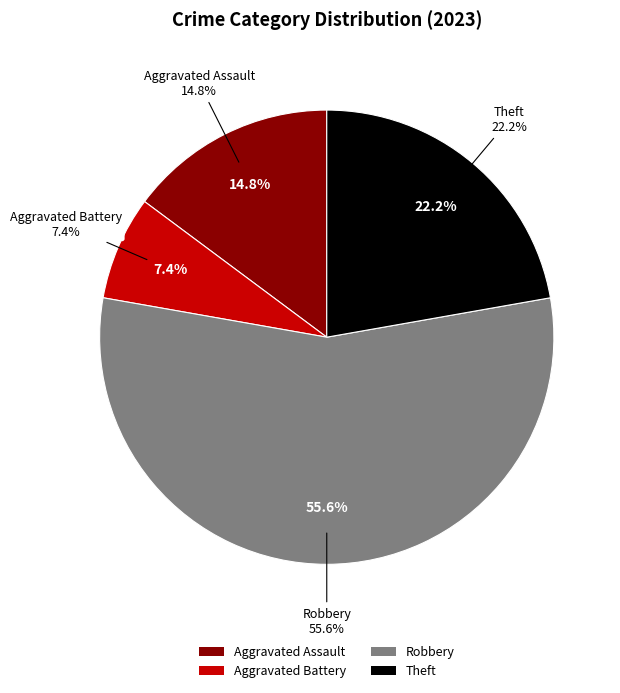

Is it true that Theft is 22% of the pie?

True